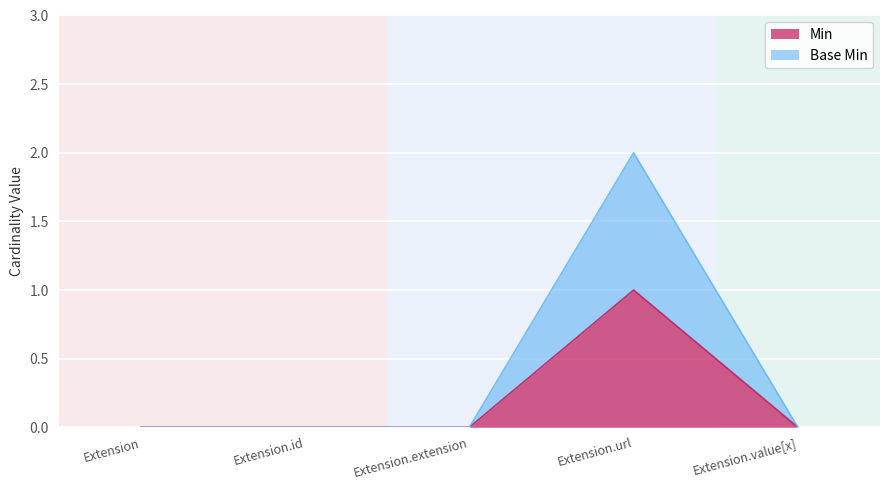

How many positive values does the Min series have?

1